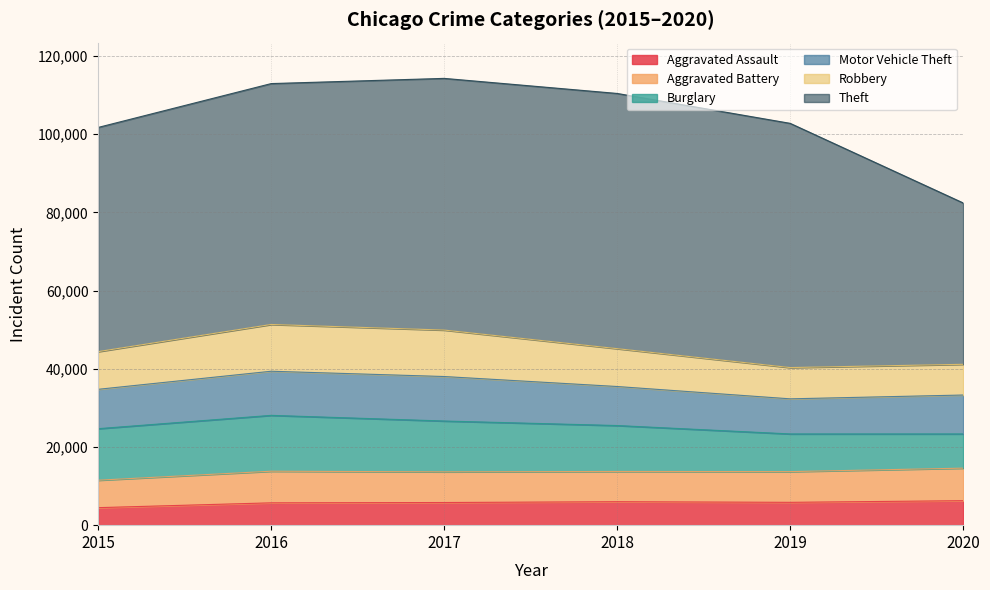

What is the maximum value shown in the chart?

65281